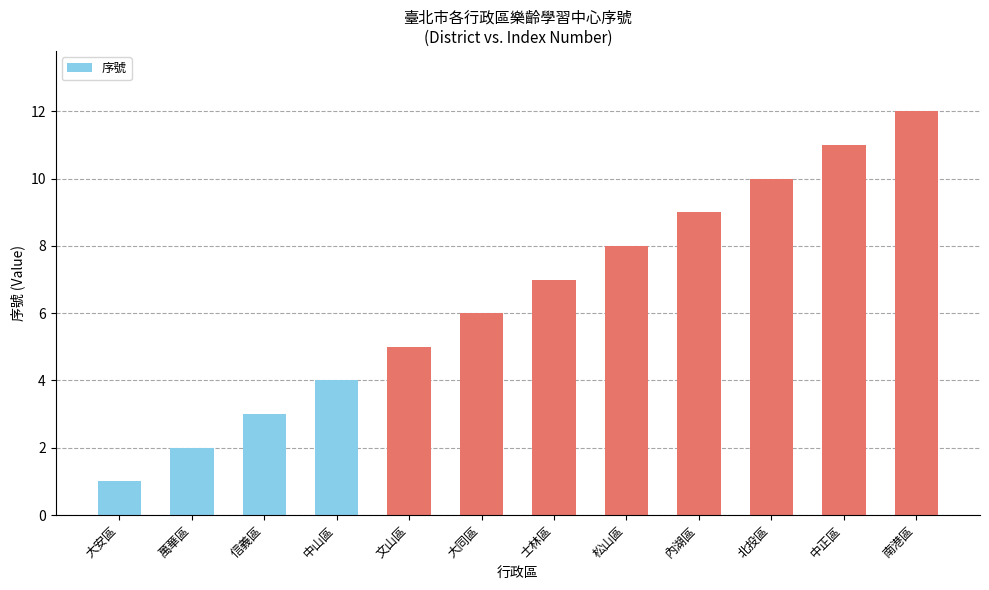

What is the label of the 10th bar from the right?

信義區